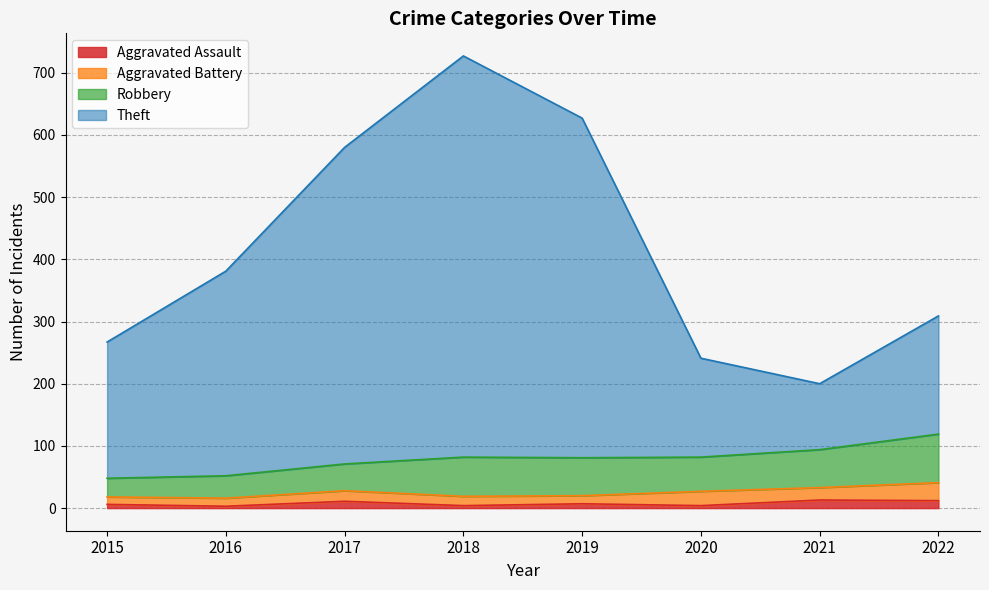

Which label corresponds to the smallest value in the chart?

2016